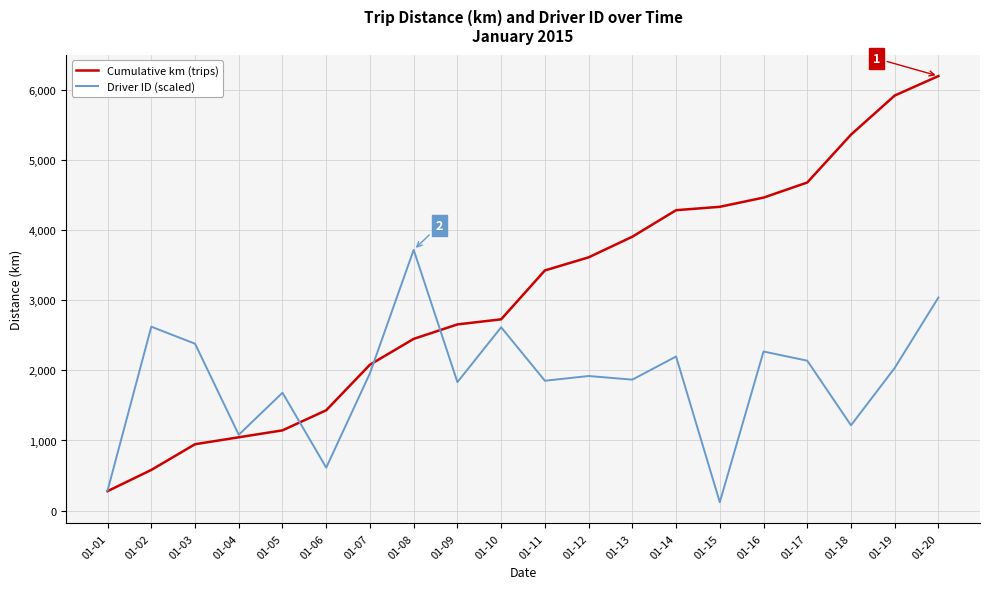

Is the value of Cumulative km (trips) at 01-03 greater than the value of Driver ID (scaled) at 01-06?

Yes